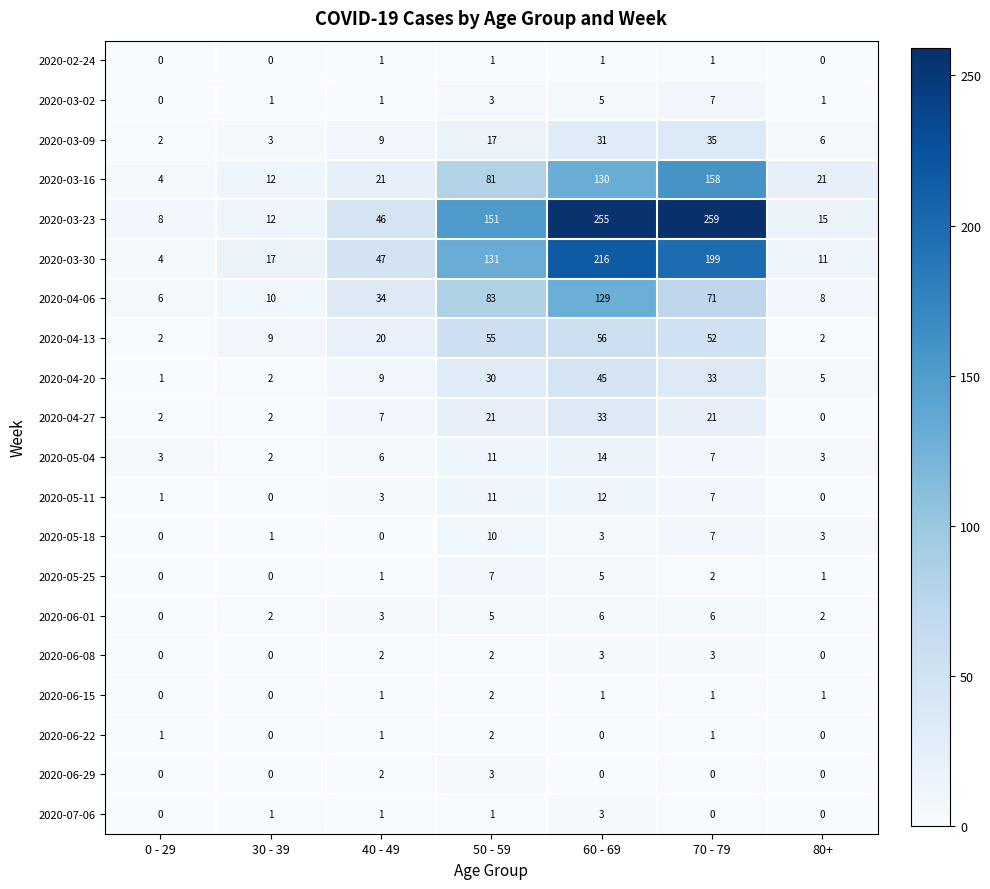

What is the difference between the maximum and minimum values in the 2020-04-06 series?

123